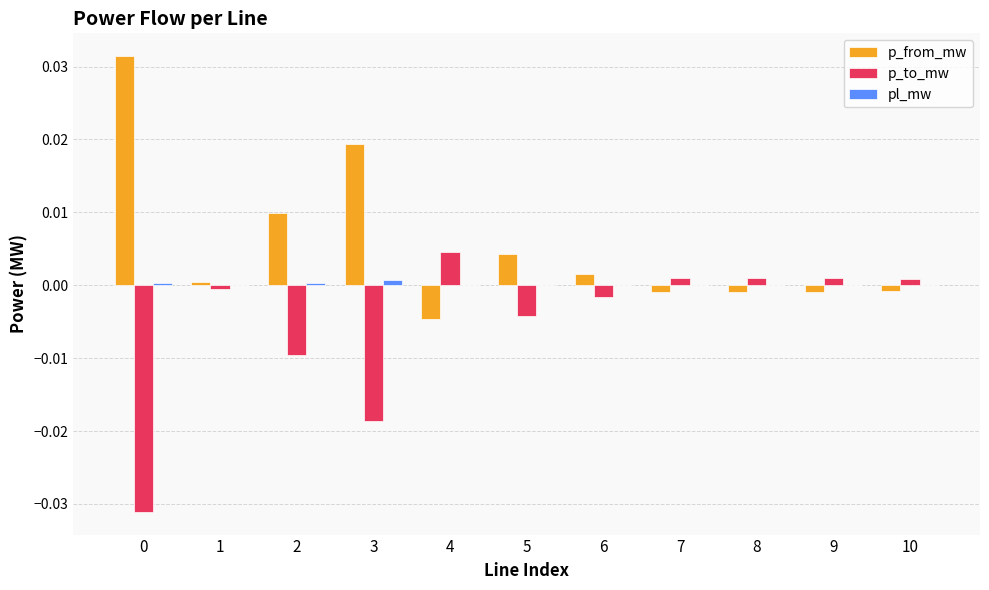

Which series has the largest total across all categories?

p_from_mw